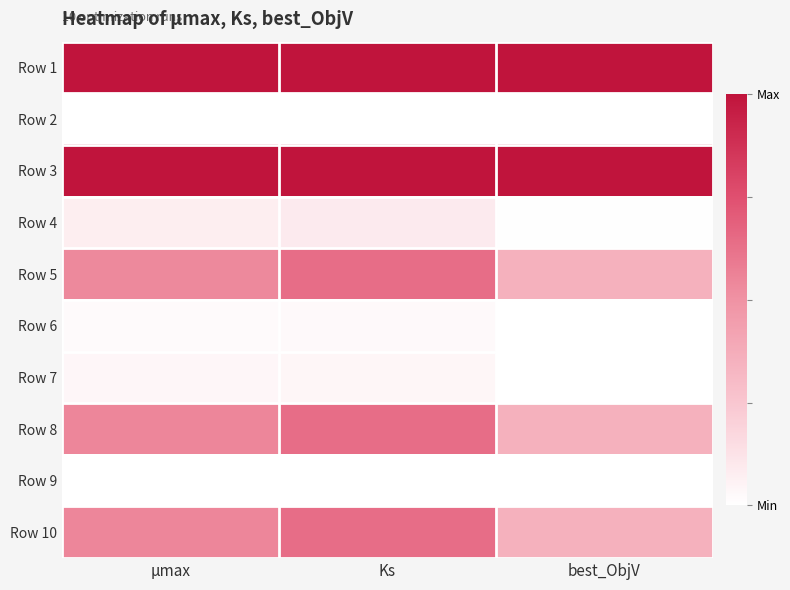

Reading left to right, extract all data points from this chart.

Row 1: μmax=1.0	Ks=1.0	best_ObjV=1.0
Row 2: μmax=0.0	Ks=0.0	best_ObjV=0.0
Row 3: μmax=1.0	Ks=1.0	best_ObjV=1.0
Row 4: μmax=0.1	Ks=0.1	best_ObjV=0.0
Row 5: μmax=0.5	Ks=0.6	best_ObjV=0.4
Row 6: μmax=0.0	Ks=0.0	best_ObjV=0.0
Row 7: μmax=0.0	Ks=0.0	best_ObjV=0.0
Row 8: μmax=0.5	Ks=0.6	best_ObjV=0.4
Row 9: μmax=0.0	Ks=0.0	best_ObjV=0.0
Row 10: μmax=0.5	Ks=0.6	best_ObjV=0.4